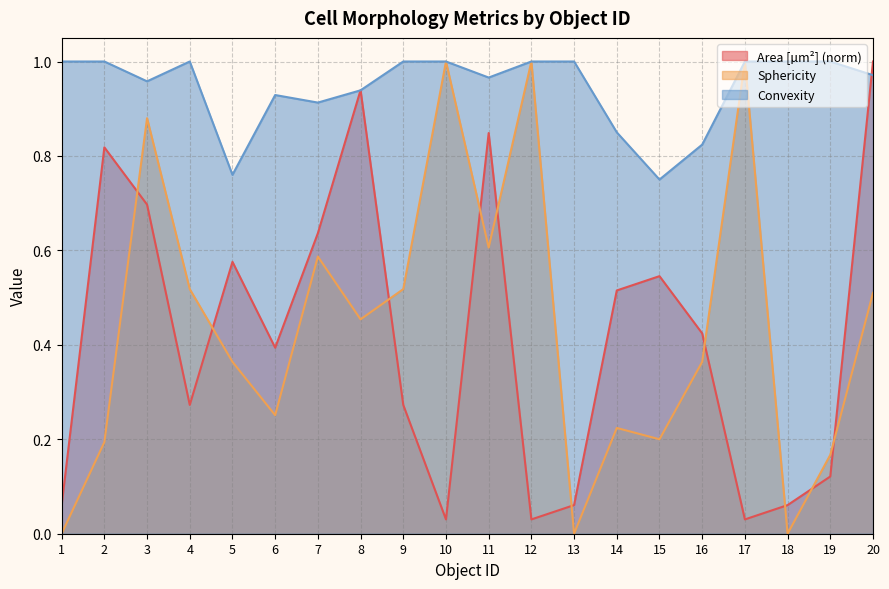

What is the sum of the Sphericity values at 6 and 12?

1.3